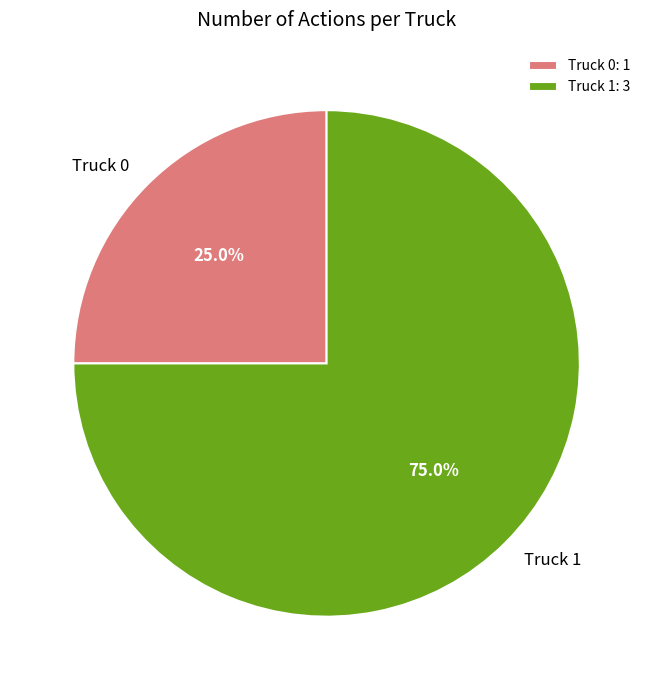

Count the number of slices in the pie.

2